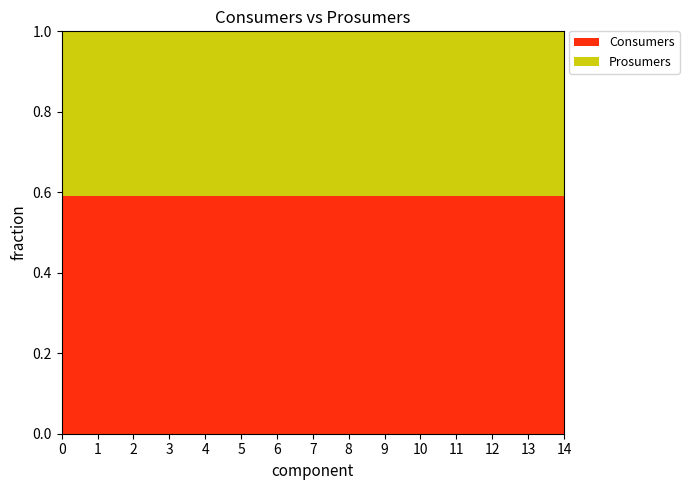

Reading left to right, extract all data points from this chart.

Consumers: 635	635	635	635	635	635	635	635	635	635	635	635	635	635	635
Prosumers: 440	440	440	440	440	440	440	440	440	440	440	440	440	440	440